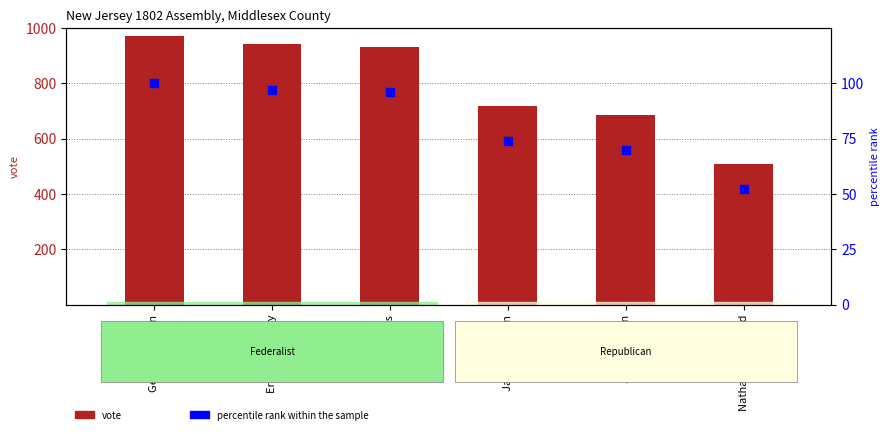

At how many categories does at least one series exceed 200?

6